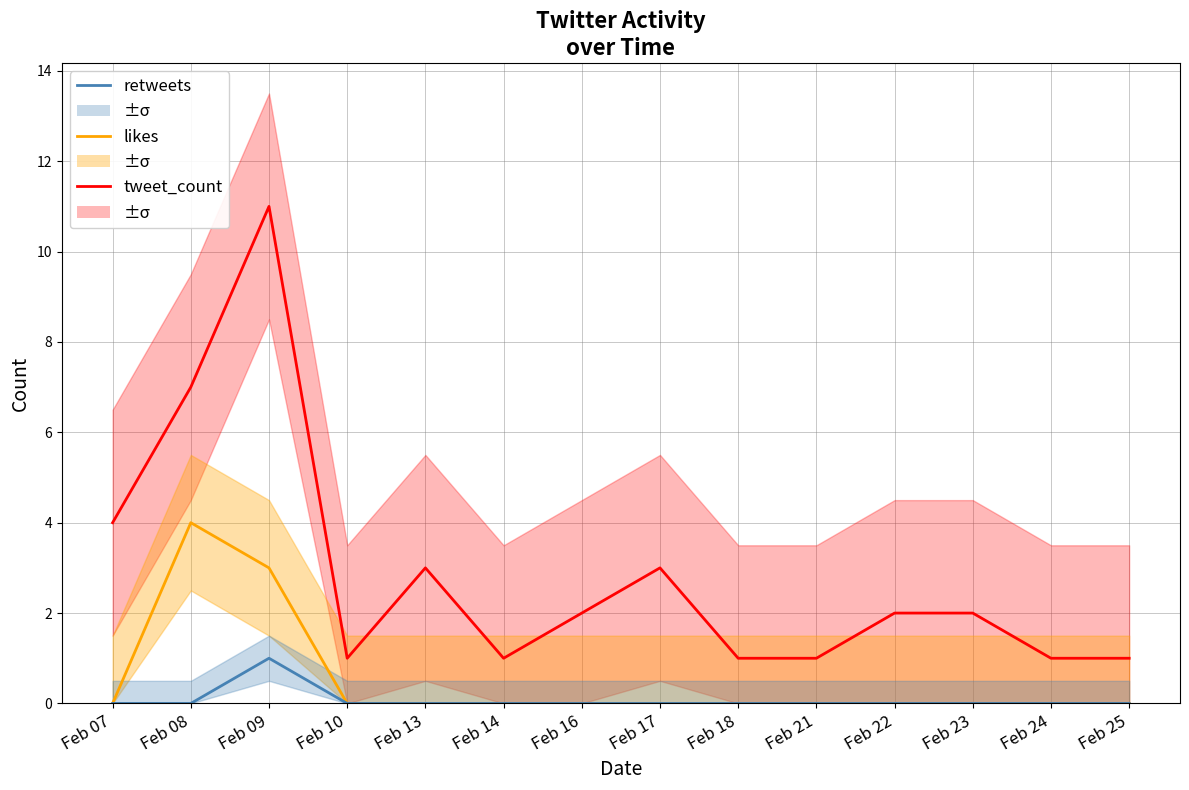

At how many categories does at least one series exceed 3?

3